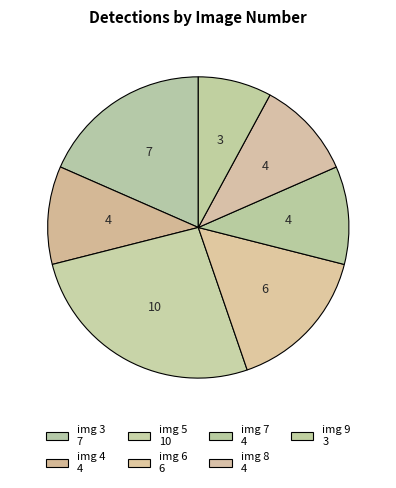

Which slice is the smallest?

image_9